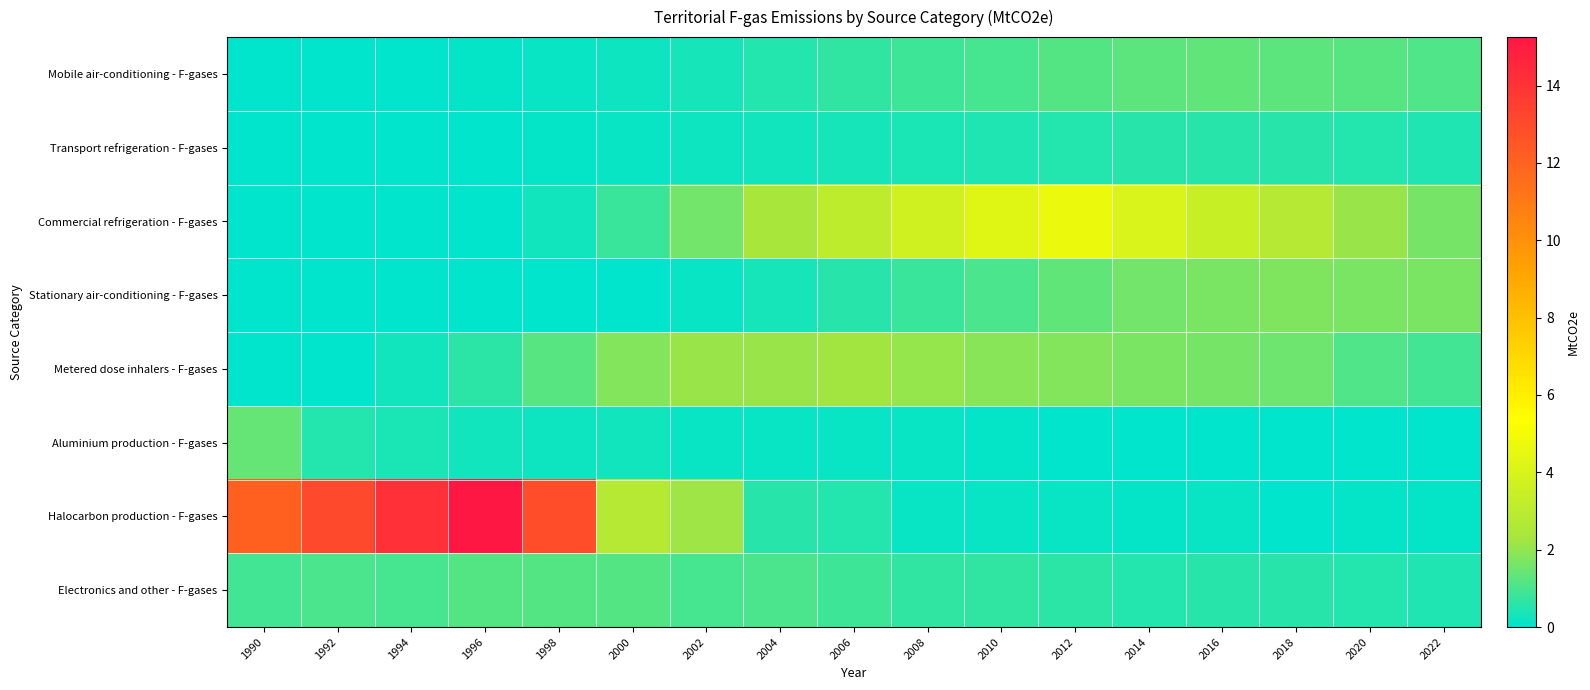

Reading left to right, transcribe all the data shown in this chart.

Mobile air-conditioning - F-gases: 1990=0.0	1992=0.0	1994=0.0	1996=0.1	1998=0.1	2000=0.2	2002=0.3	2004=0.5	2006=0.7	2008=0.9	2010=1.0	2012=1.1	2014=1.3	2016=1.3	2018=1.3	2020=1.2	2022=1.1
Transport refrigeration - F-gases: 1990=0.0	1992=0.0	1994=0.0	1996=0.0	1998=0.1	2000=0.1	2002=0.2	2004=0.3	2006=0.3	2008=0.4	2010=0.5	2012=0.5	2014=0.6	2016=0.6	2018=0.6	2020=0.5	2022=0.4
Commercial refrigeration - F-gases: 1990=0.0	1992=0.0	1994=0.0	1996=0.1	1998=0.3	2000=0.8	2002=1.6	2004=2.3	2006=3.1	2008=3.7	2010=4.3	2012=4.7	2014=4.0	2016=3.5	2018=2.8	2020=2.1	2022=1.6
Stationary air-conditioning - F-gases: 1990=0.0	1992=0.0	1994=0.0	1996=0.0	1998=0.0	2000=0.0	2002=0.1	2004=0.3	2006=0.6	2008=0.8	2010=1.1	2012=1.4	2014=1.6	2016=1.7	2018=1.8	2020=1.7	2022=1.7
Metered dose inhalers - F-gases: 1990=0.0	1992=0.0	1994=0.2	1996=0.6	1998=1.2	2000=1.8	2002=2.1	2004=2.1	2006=2.3	2008=2.1	2010=1.9	2012=1.8	2014=1.7	2016=1.6	2018=1.5	2020=1.1	2022=0.9
Aluminium production - F-gases: 1990=1.4	1992=0.5	1994=0.4	1996=0.3	1998=0.2	2000=0.3	2002=0.2	2004=0.2	2006=0.1	2008=0.1	2010=0.1	2012=0.0	2014=0.0	2016=0.0	2018=0.0	2020=0.0	2022=0.0
Halocarbon production - F-gases: 1990=12.1	1992=13.1	1994=14.1	1996=15.3	1998=12.9	2000=2.8	2002=2.2	2004=0.6	2006=0.5	2008=0.1	2010=0.1	2012=0.2	2014=0.1	2016=0.2	2018=0.0	2020=0.1	2022=0.1
Electronics and other - F-gases: 1990=0.9	1992=1.1	1994=1.0	1996=1.1	1998=1.2	2000=1.2	2002=1.0	2004=1.0	2006=0.8	2008=0.7	2010=0.7	2012=0.6	2014=0.5	2016=0.5	2018=0.6	2020=0.5	2022=0.5